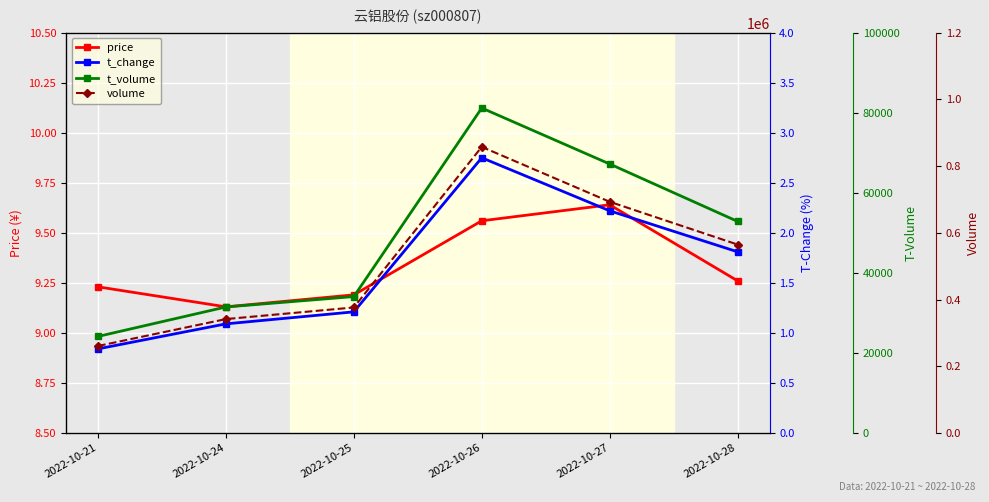

Does the chart display data point markers on the line(s)?

Yes